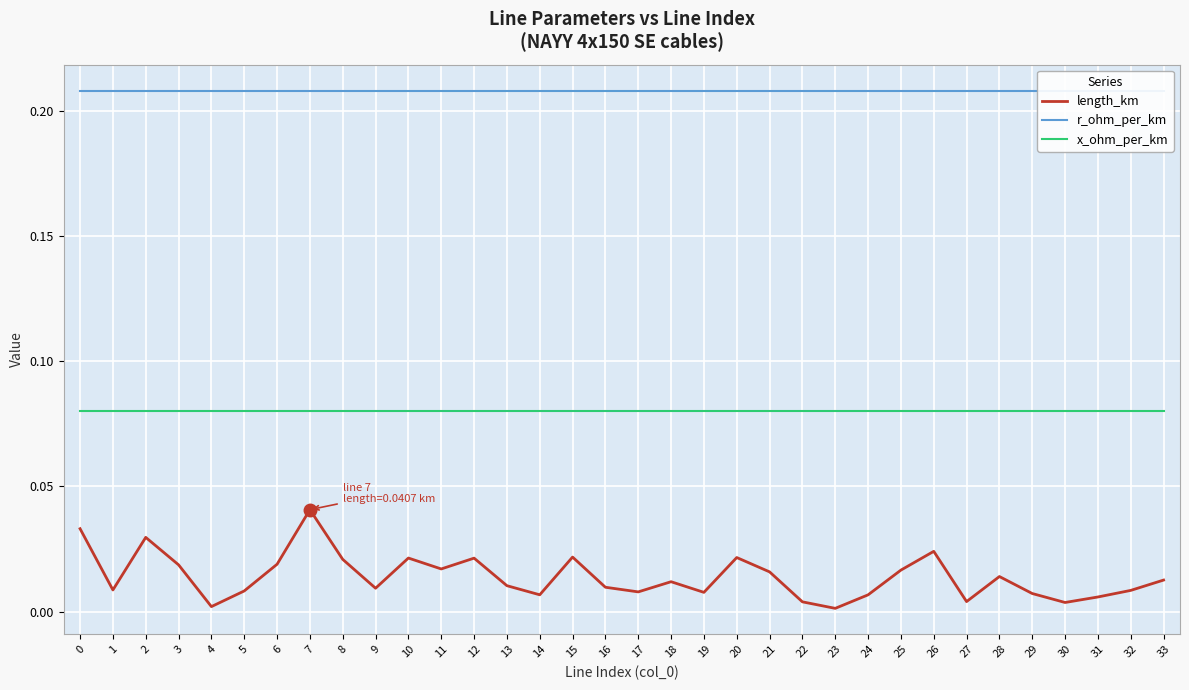

How many interior local valleys does the length_km series have?

10